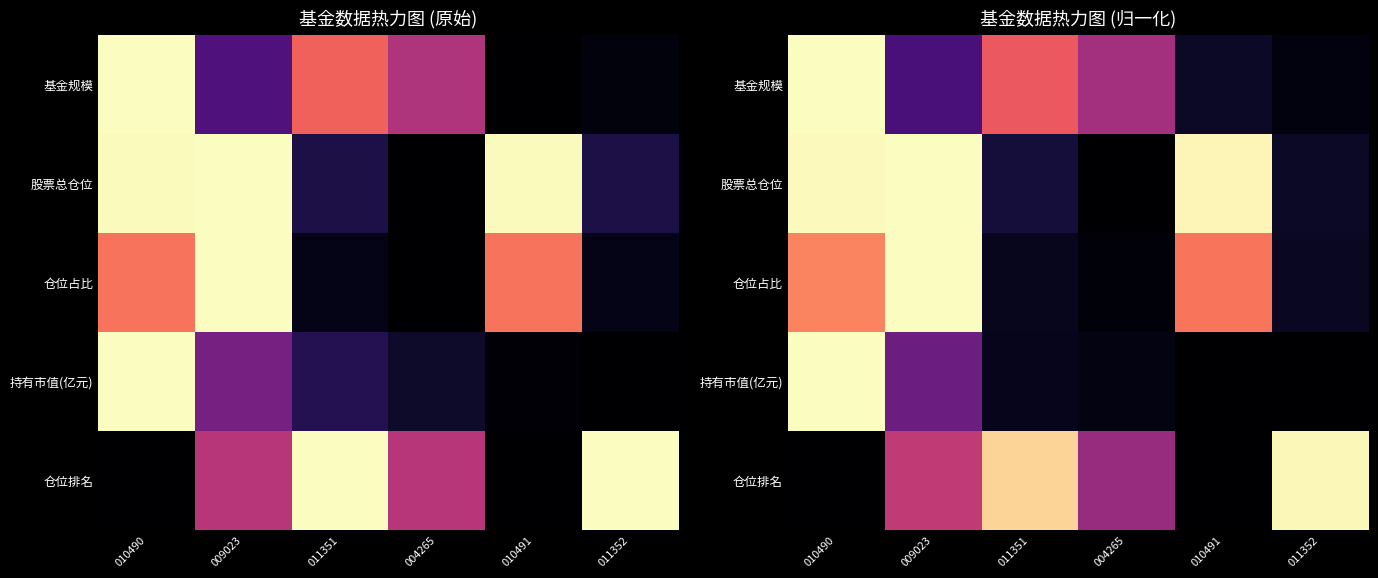

What is the maximum value shown in the chart?

1.0